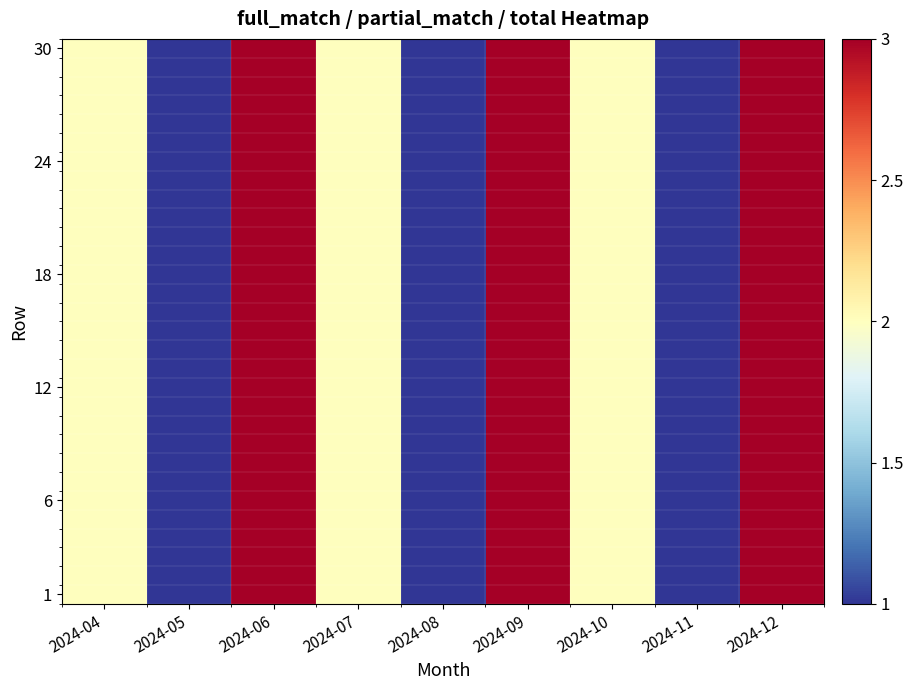

How many categories are shown in the chart?

9